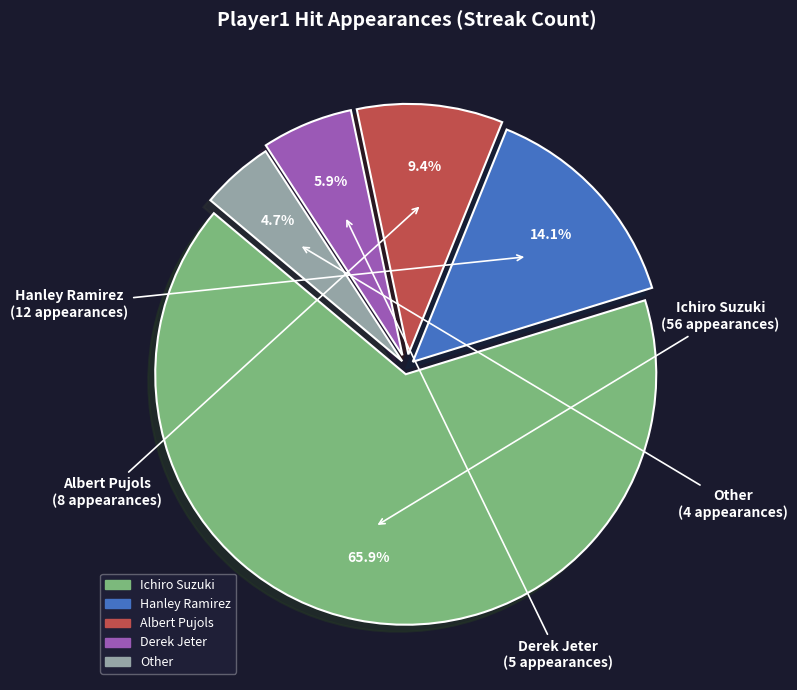

The Ichiro Suzuki slice represents 66% of the pie. True or false?

True